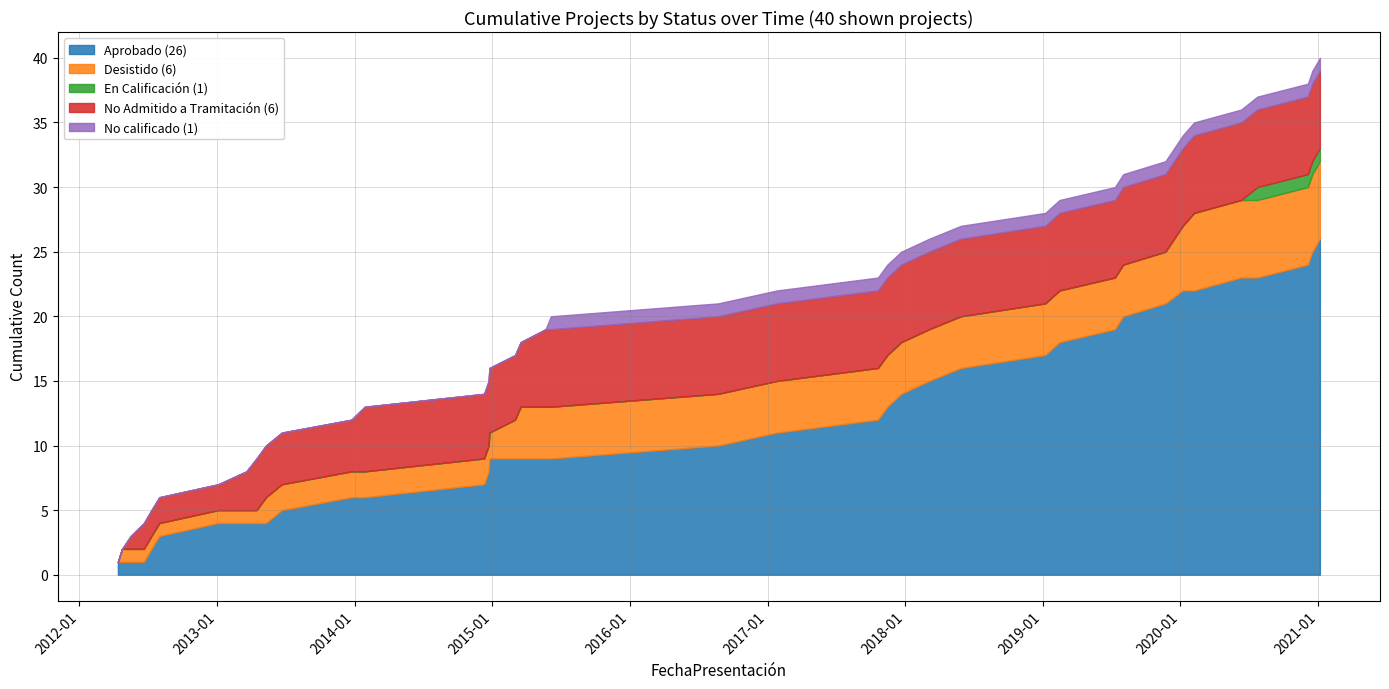

What are all the series names shown in the legend?

Aprobado (26), Desistido (6), En Calificación (1), No Admitido a Tramitación (6), No calificado (1)